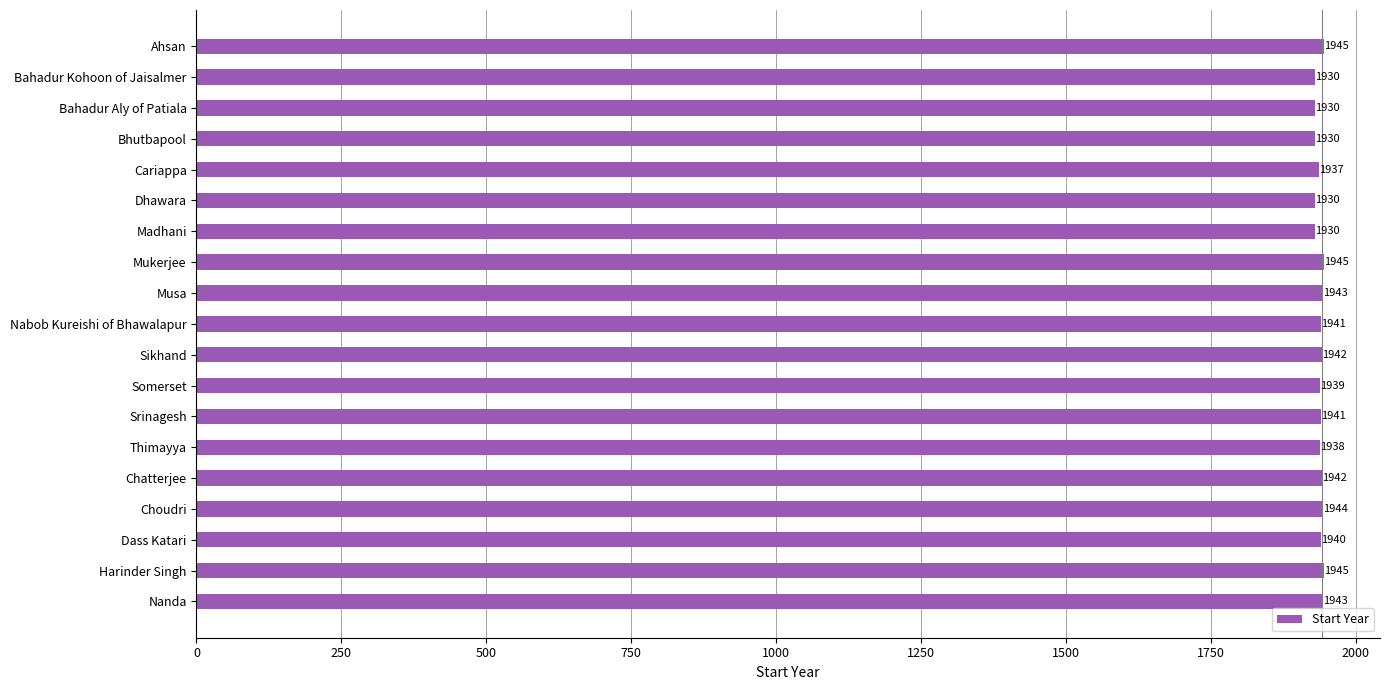

What is the ratio of the value at Madhani to the value at Choudri?

1.0